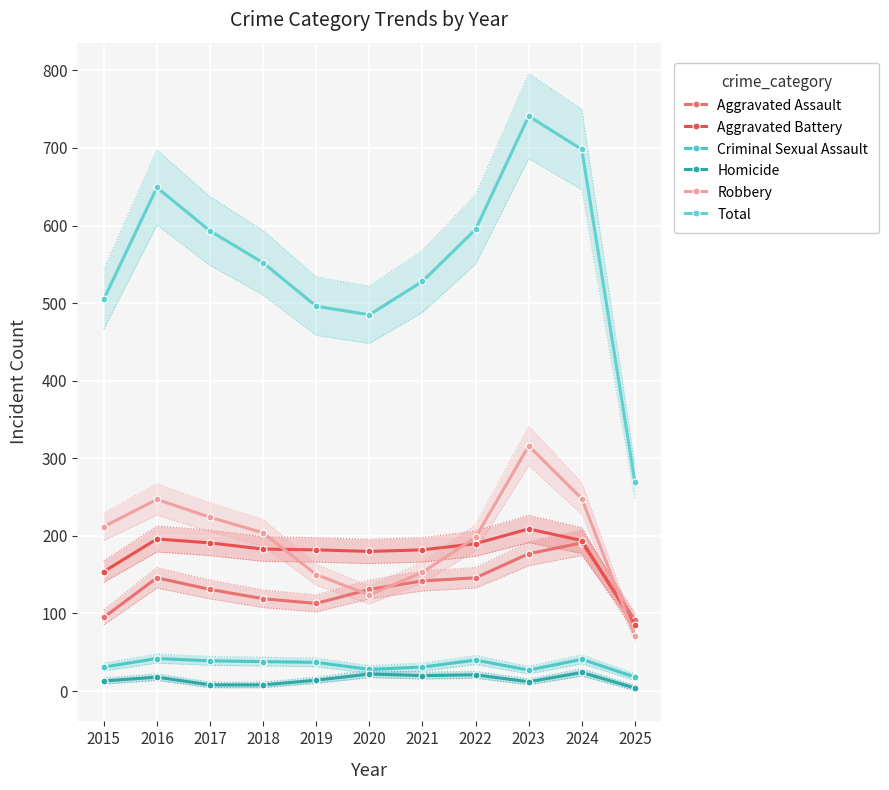

What are all the series names shown in the legend?

Aggravated Assault, Aggravated Battery, Criminal Sexual Assault, Homicide, Robbery, Total